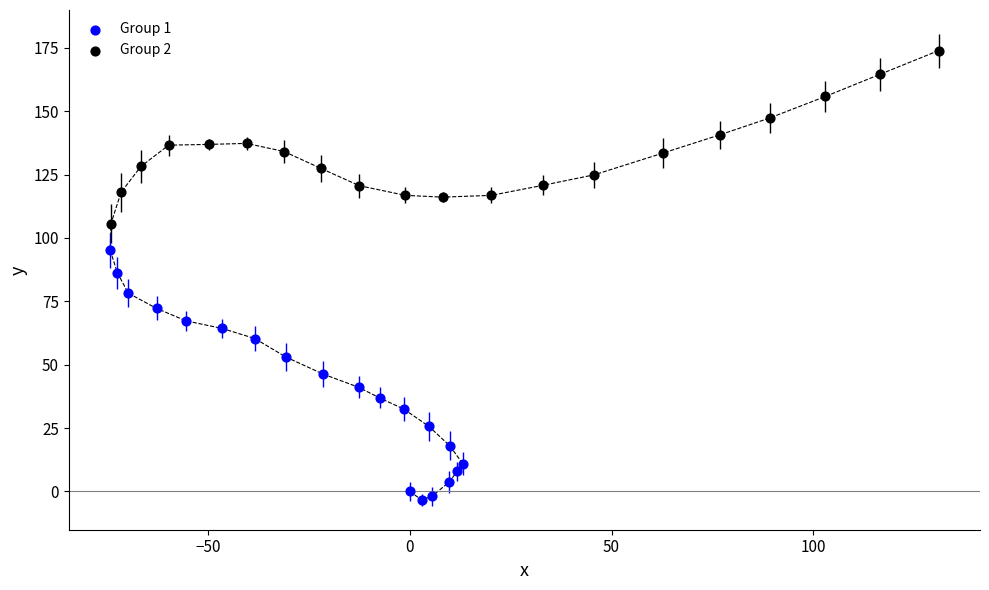

Which series reaches the maximum Y coordinate?

Group 2